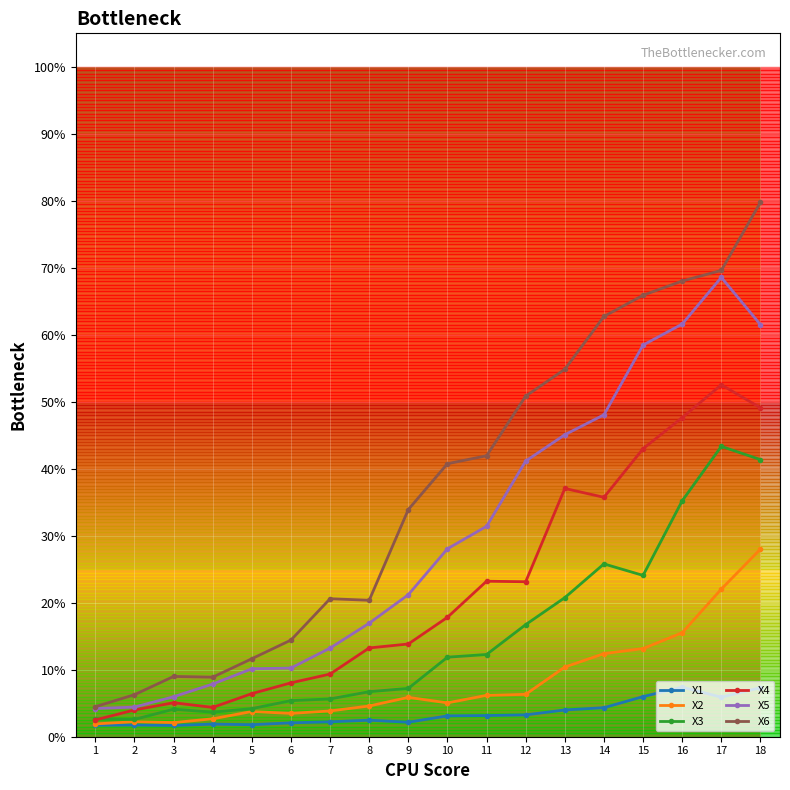

The X4 series shows 23.1 at 12. True or false?

True